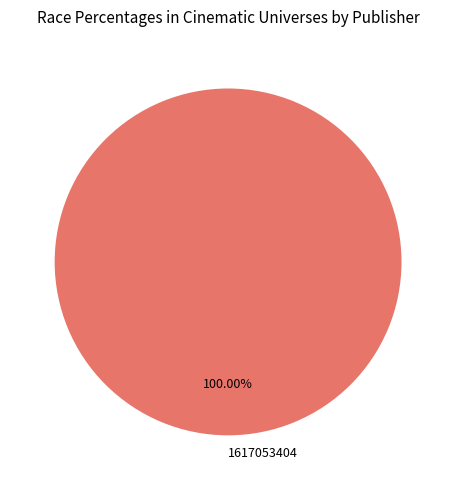

Is 1617053404 the majority of the pie?

Yes